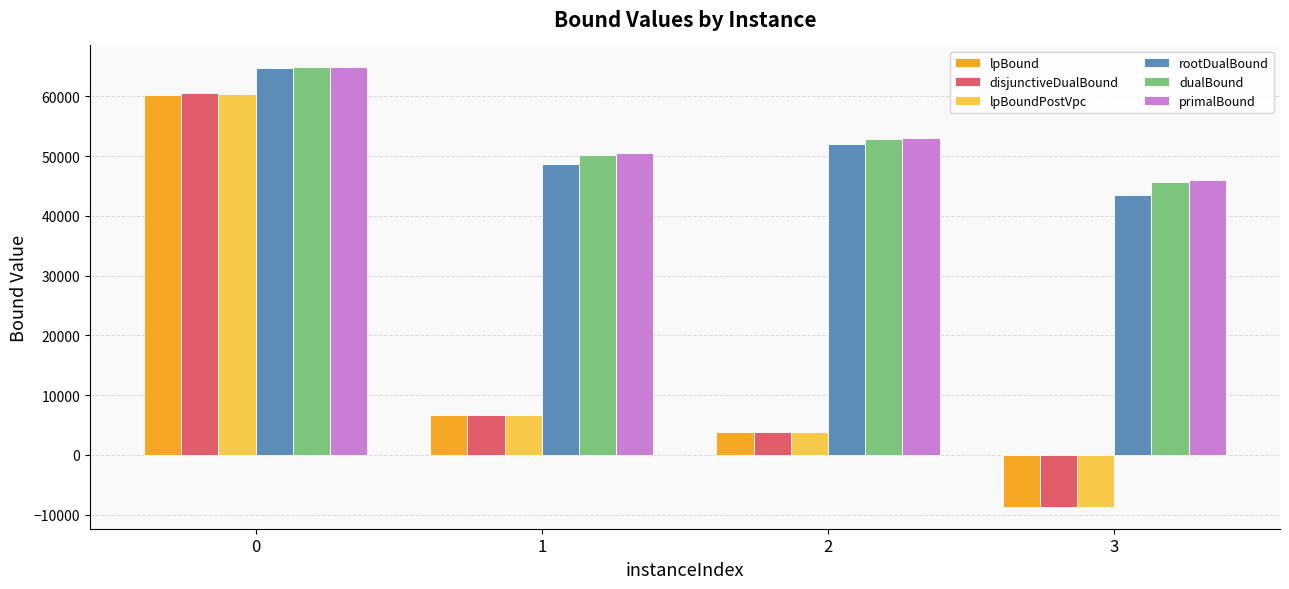

How many bars are there in total?

24